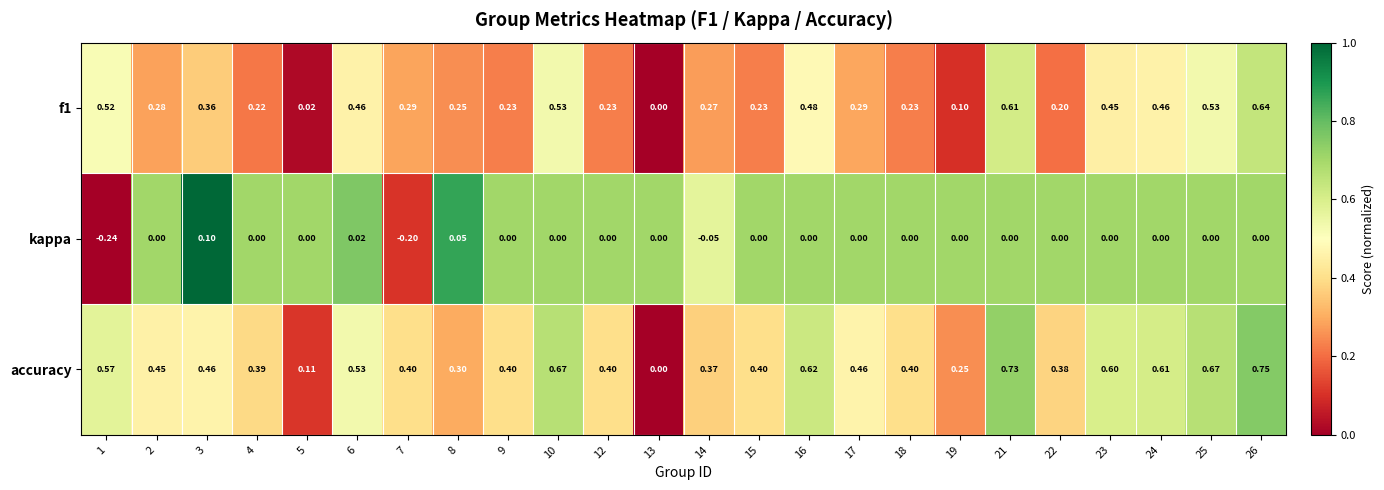

Which series has the widest spread of values?

accuracy